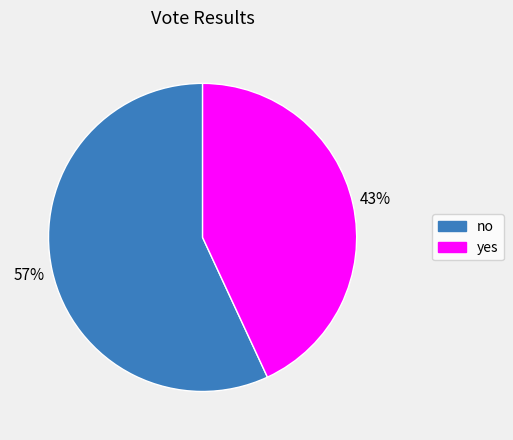

Does yes represent more than half of the total?

No